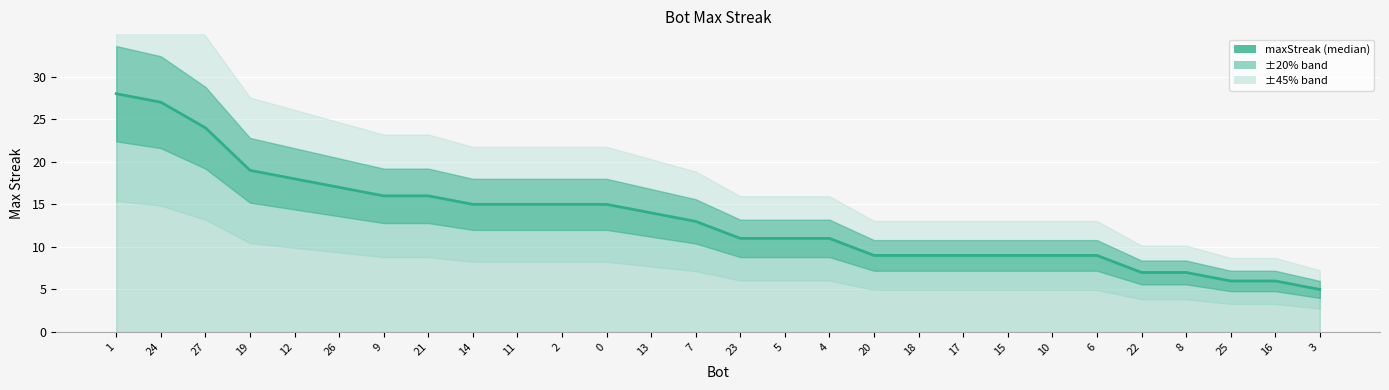

List the labels in order of value, smallest first.

3, 25, 16, 22, 8, 20, 18, 17, 15, 10, 6, 23, 5, 4, 7, 13, 14, 11, 2, 0, 9, 21, 26, 12, 19, 27, 24, 1